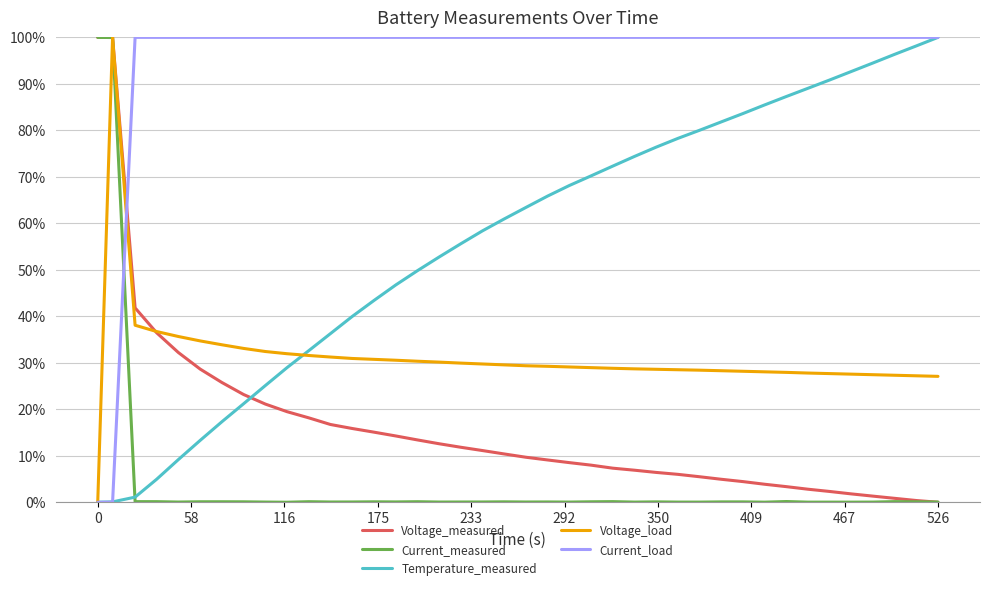

Which series ends up on top after the final intersection of Temperature_measured and Voltage_measured?

Temperature_measured